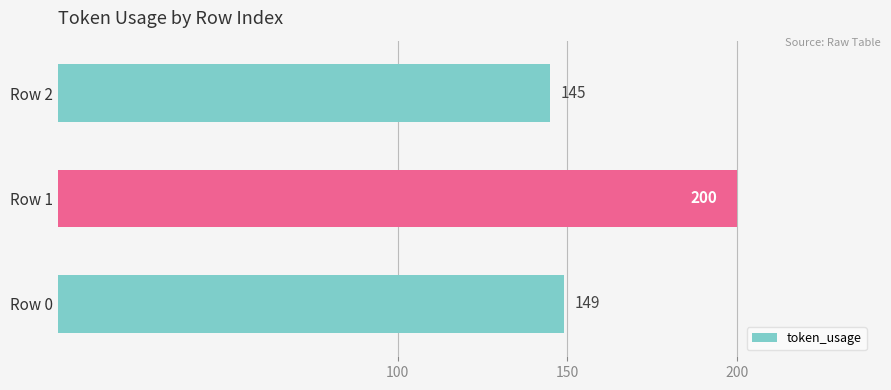

What is the maximum value shown in the chart?

200